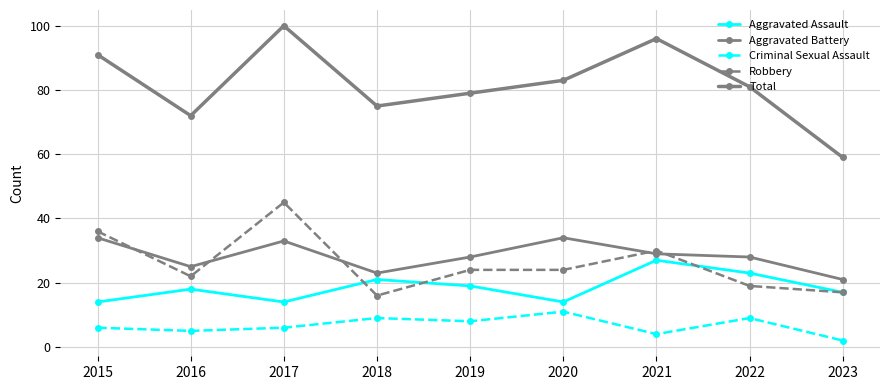

True or false: Criminal Sexual Assault and Aggravated Assault cross at least once.

False